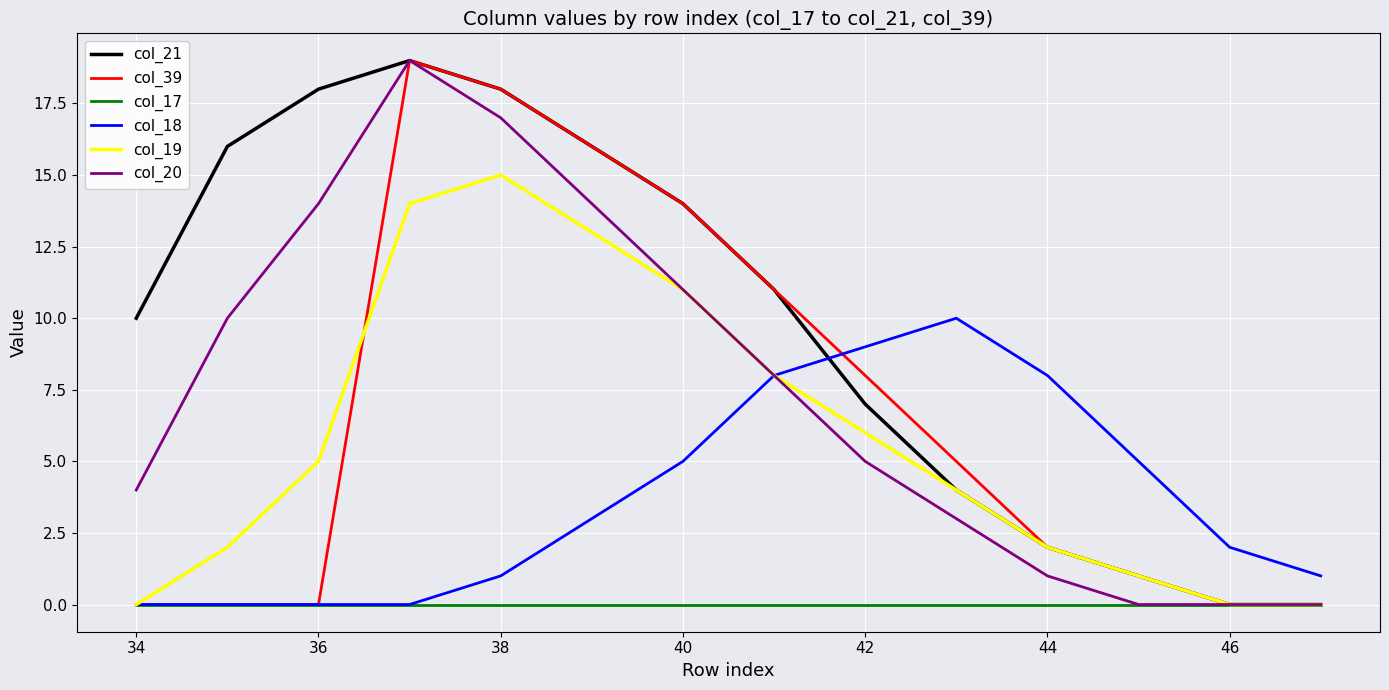

Which series has the largest total across all categories?

col_21